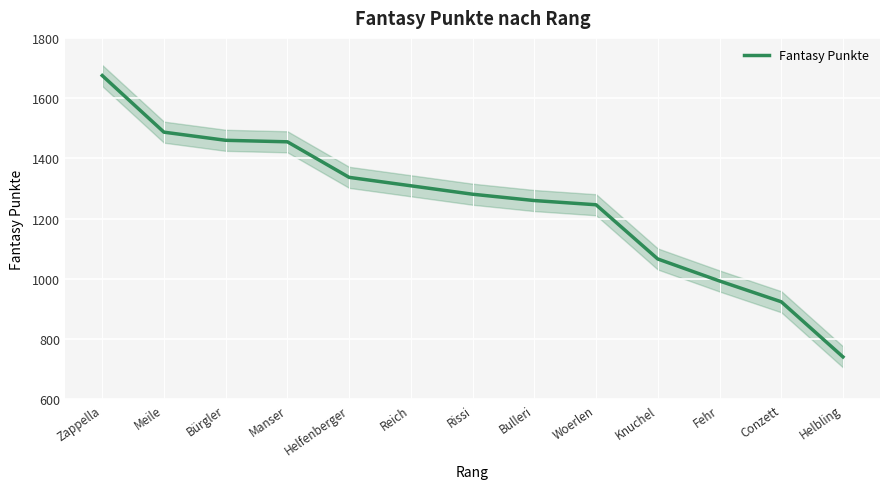

What is the ratio of the value at Reich to the value at Manser?

0.9